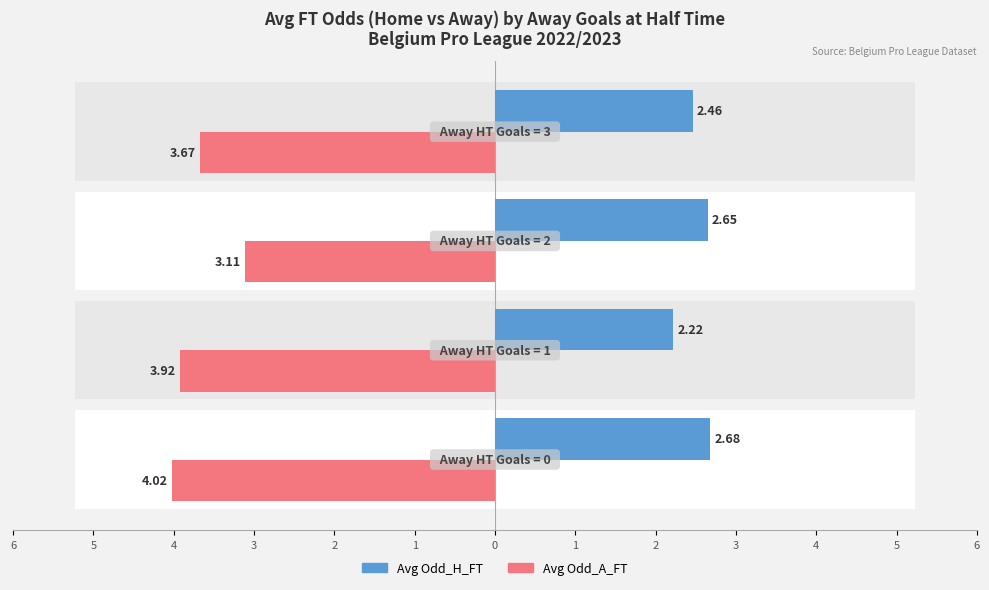

Reading right to left, extract all data points from this chart.

Avg Odd_H_FT: 2.5	2.6	2.2	2.7
Avg Odd_A_FT: -3.7	-3.1	-3.9	-4.0